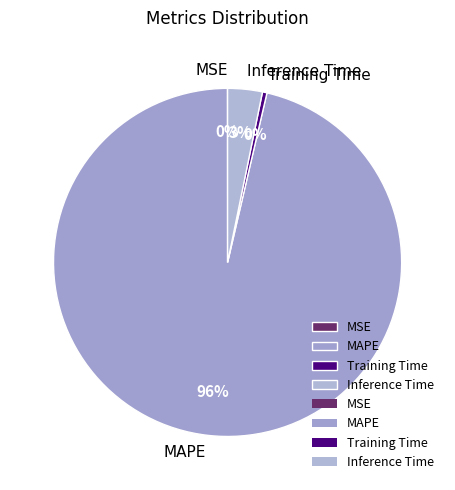

To the nearest percent, what percentage of the pie is Inference Time?

3%